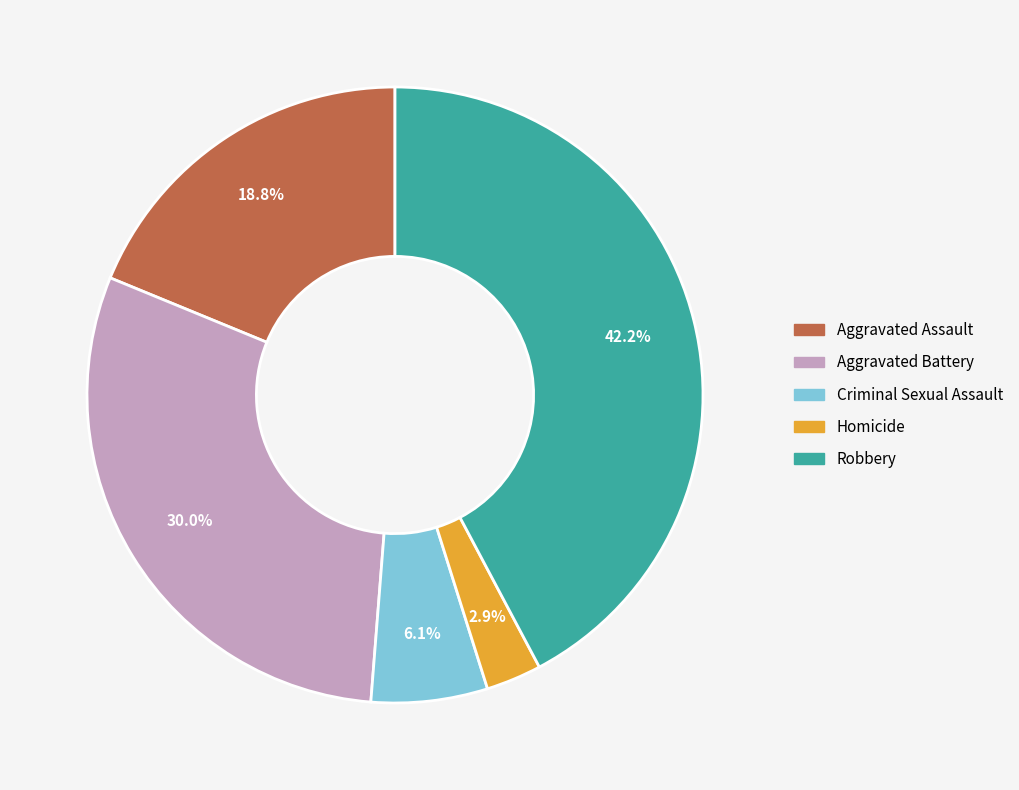

What is the largest slice in the pie chart?

Robbery